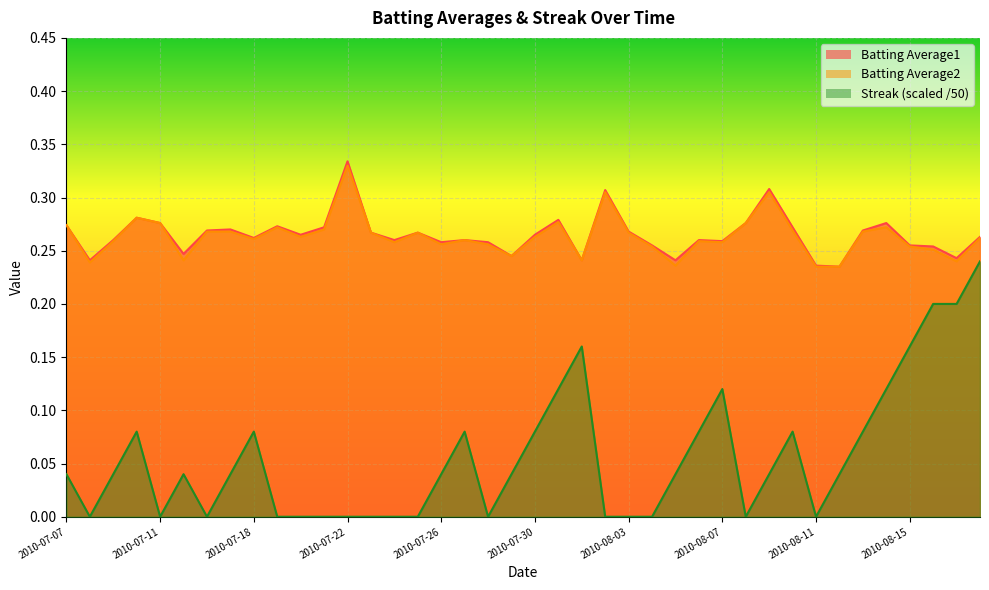

What is the value of the Batting Average2 point at the 21st from the left?

0.3